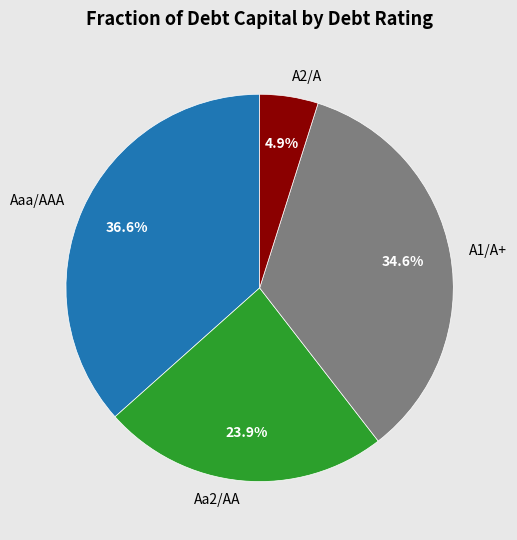

Does A2/A account for over 50% of the chart?

No